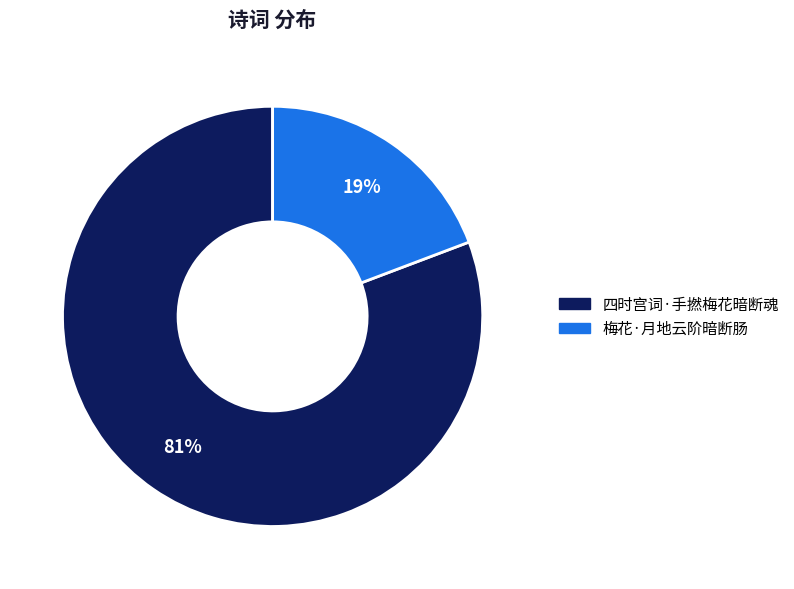

Combined, do 梅花·月地云阶暗断肠 and 四时宫词·手撚梅花暗断魂 account for over 50%?

Yes